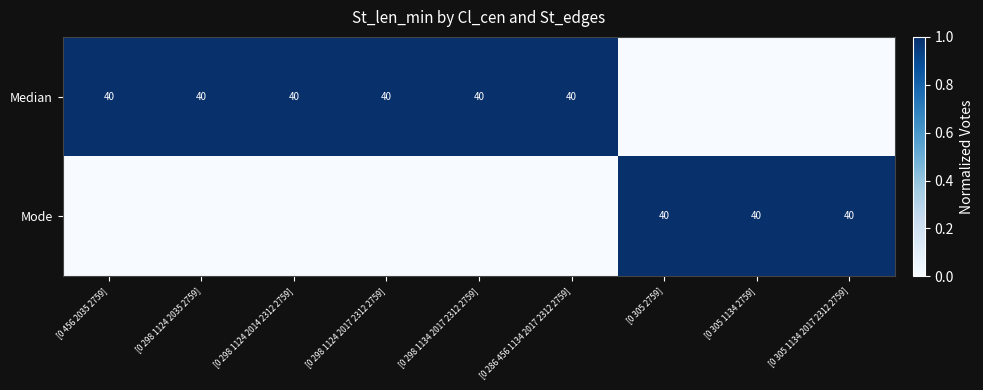

True or false: Median has a value of 22 at [0 298 1134 2017 2312 2759].

False